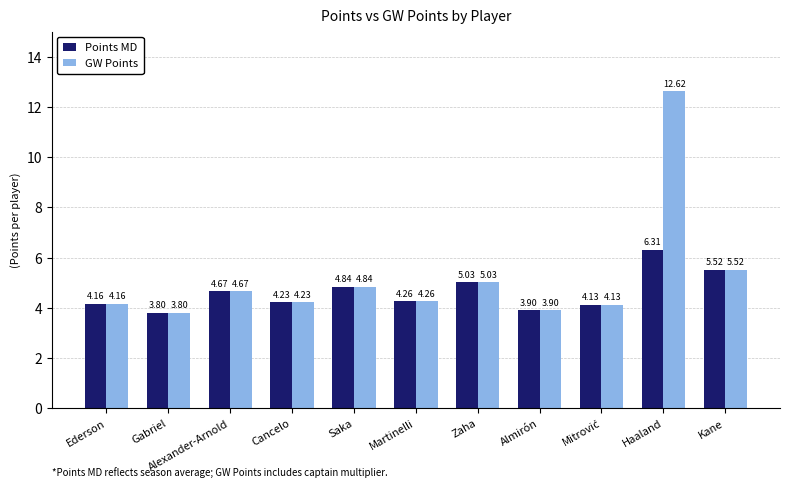

Is the value of Points MD at Martinelli greater than the value of GW Points at Haaland?

No